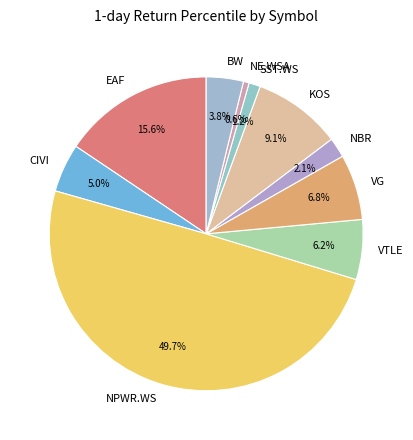

Does VTLE account for over 50% of the chart?

No